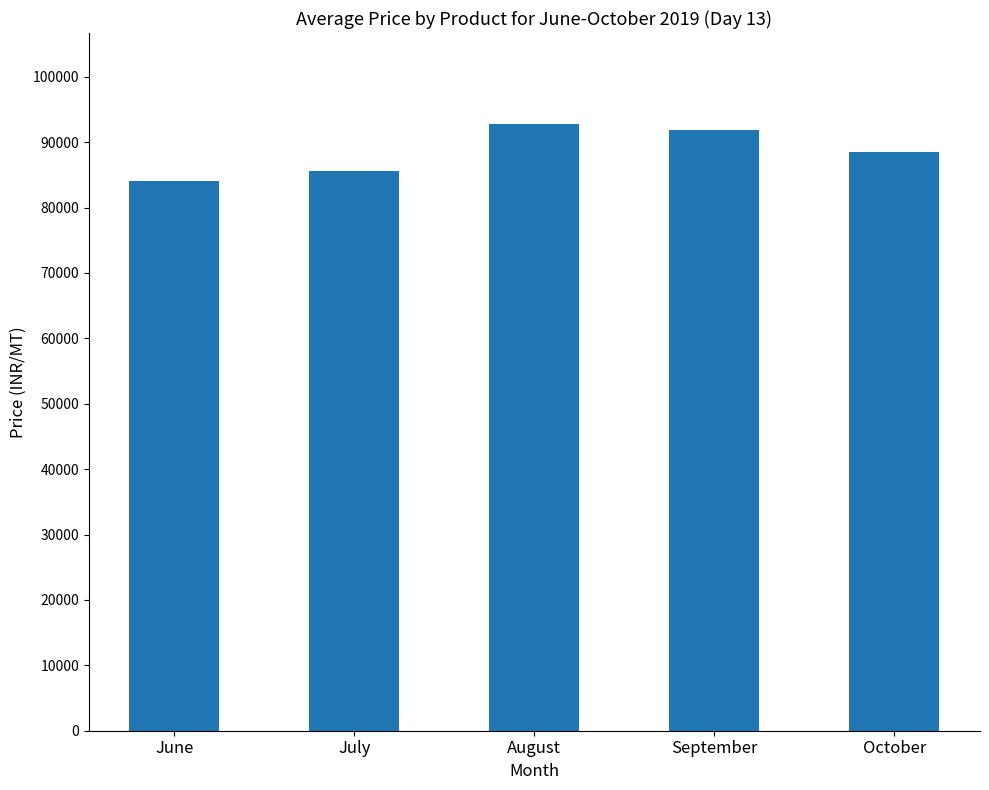

What is the value of the 1st bar from the left?

84000.2